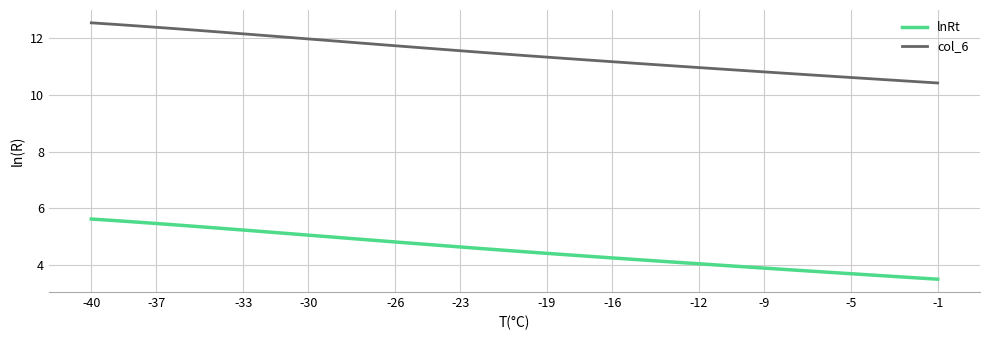

List the series in order of their overall mean, highest first.

col_6, lnRt